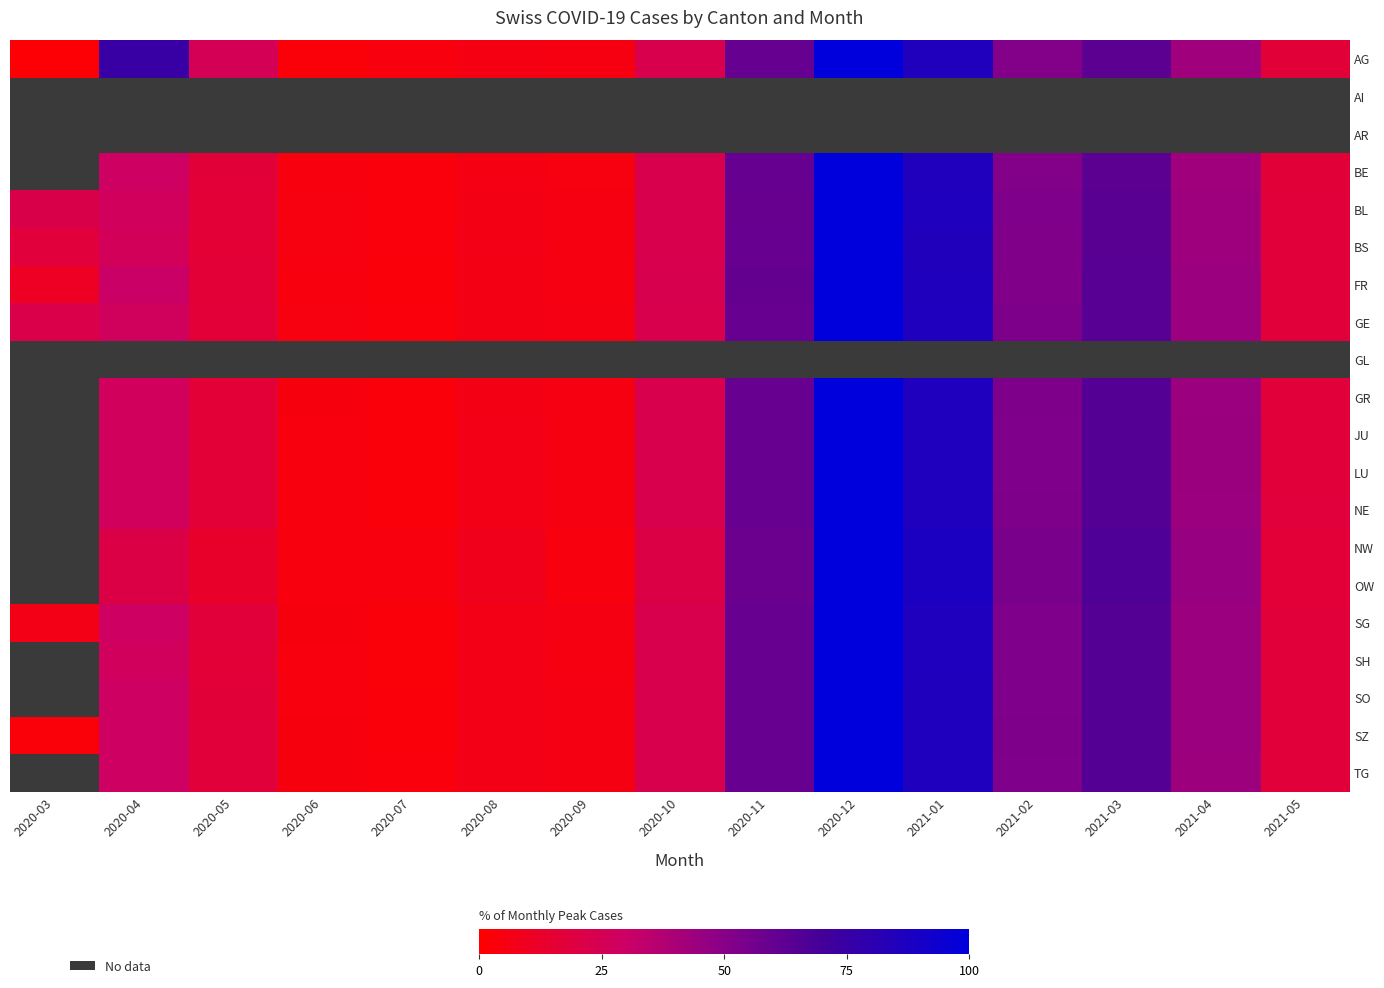

At which category does the chart reach its minimum across all series?

2020-03